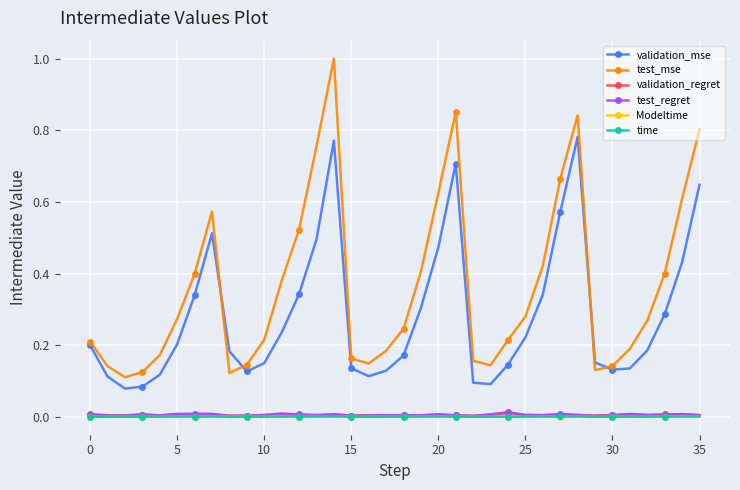

What is the sum of all test_mse values?

13.0